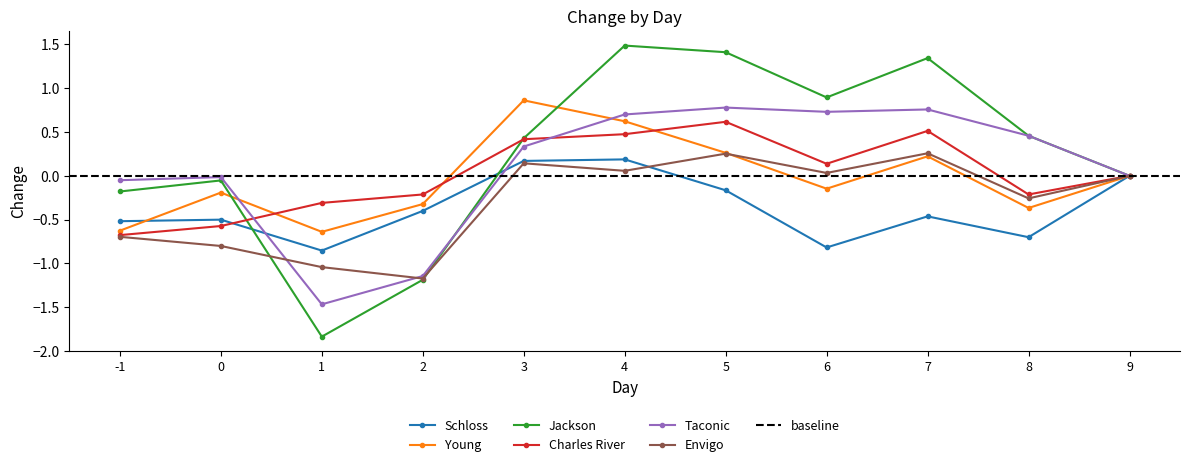

True or false: Young has more than 1 interior local peaks.

True